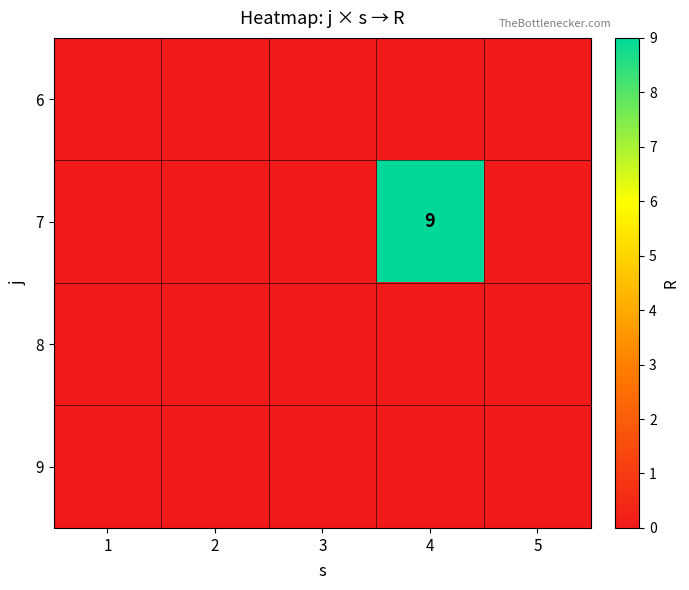

Rank the series by their maximum value, from lowest to highest.

6, 8, 9, 7